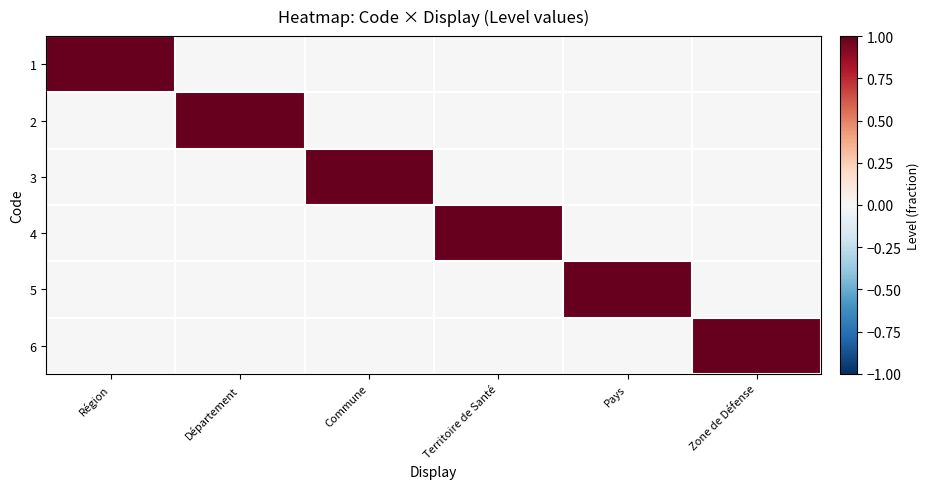

At how many categories does at least one series exceed 0?

6